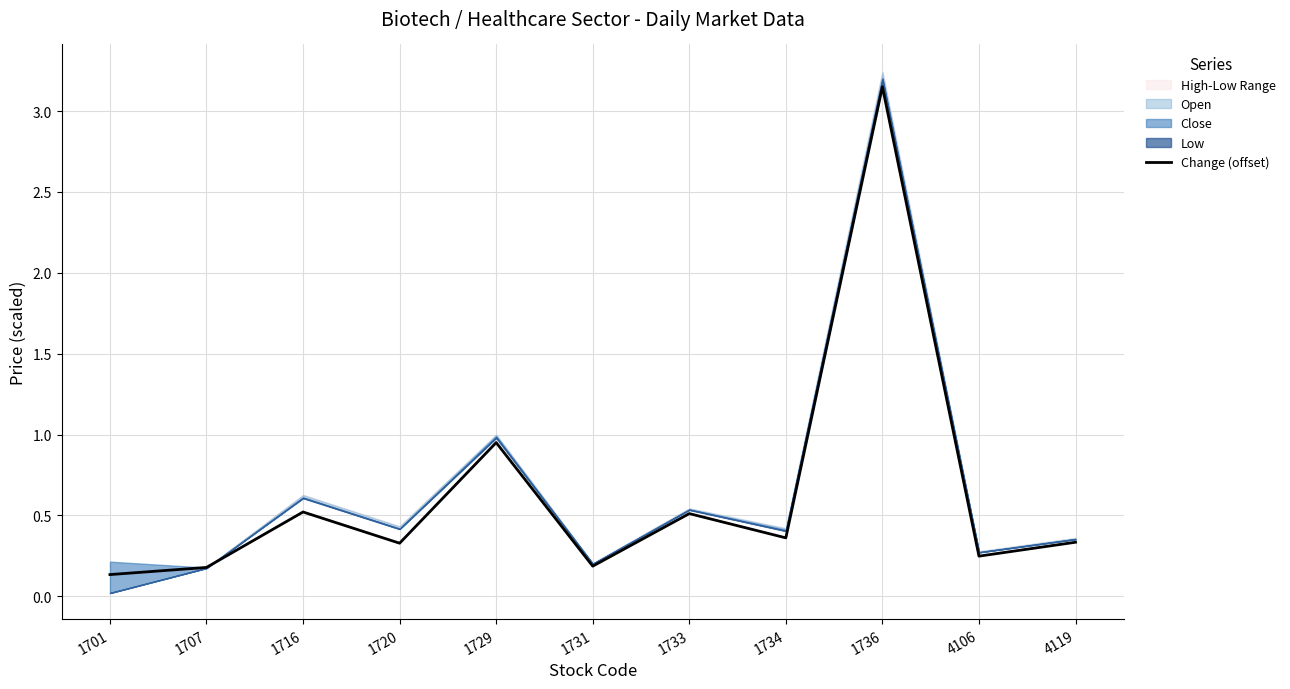

List the labels in order of value, smallest first.

1701, 1707, 1731, 4106, 1720, 4119, 1734, 1733, 1716, 1729, 1736